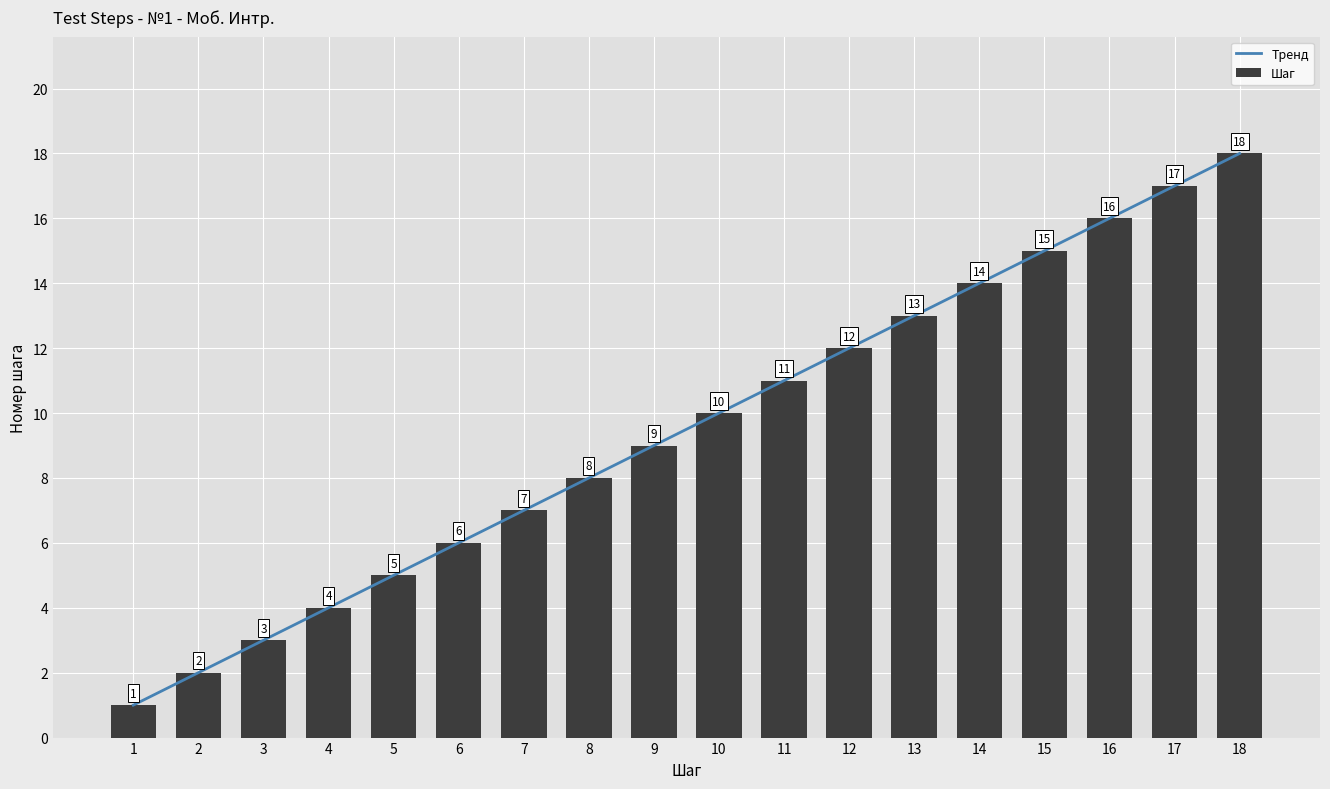

How many distinct data groups are displayed?

2